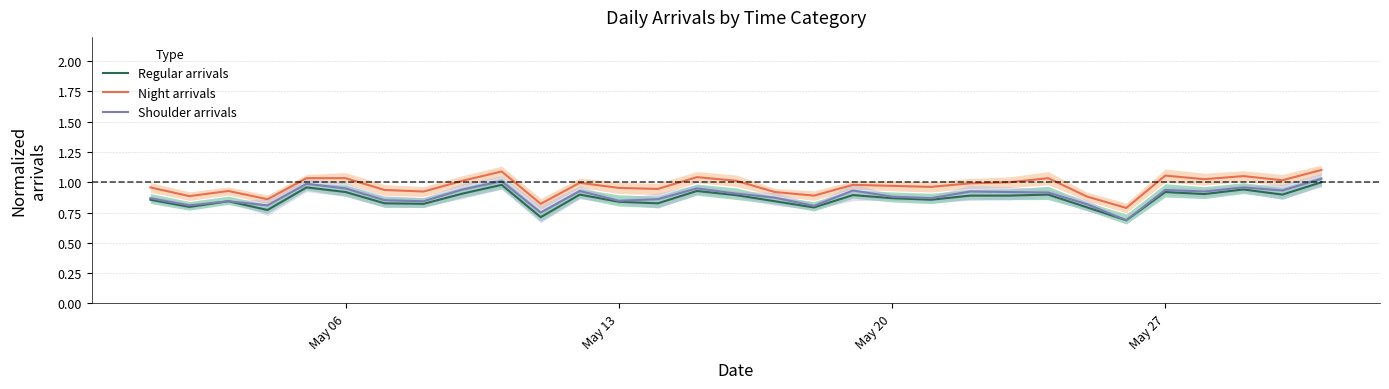

In Regular arrivals, how many points are lower than both neighbors (excluding endpoints)?

10